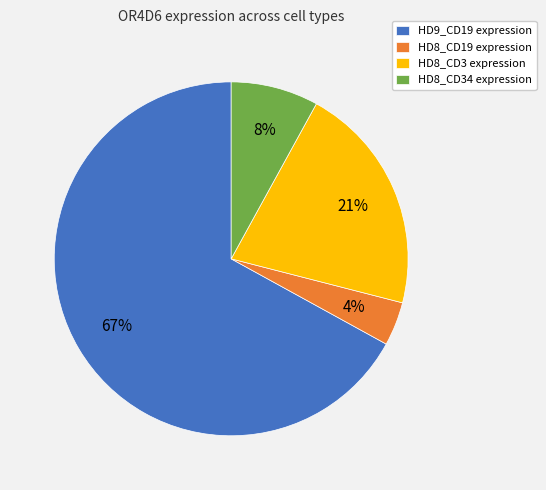

How many segments does this pie chart have?

4